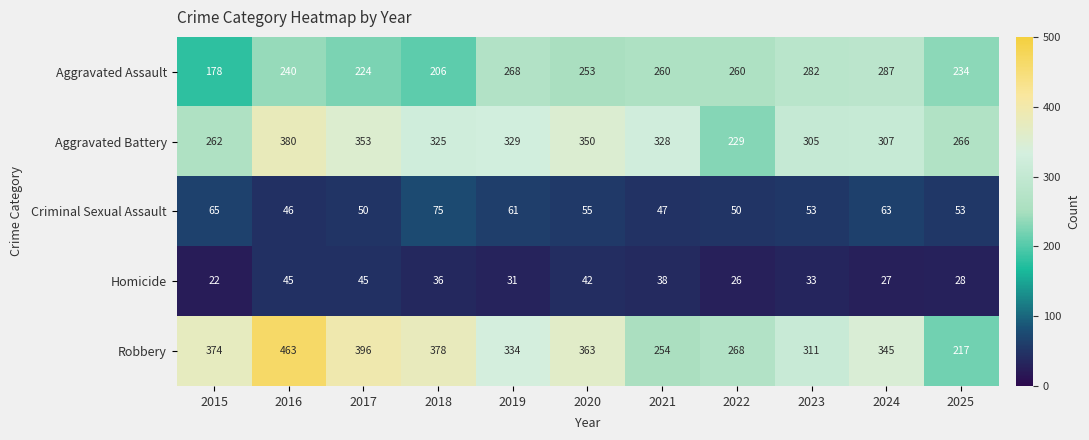

At how many categories does at least one series exceed 197?

11